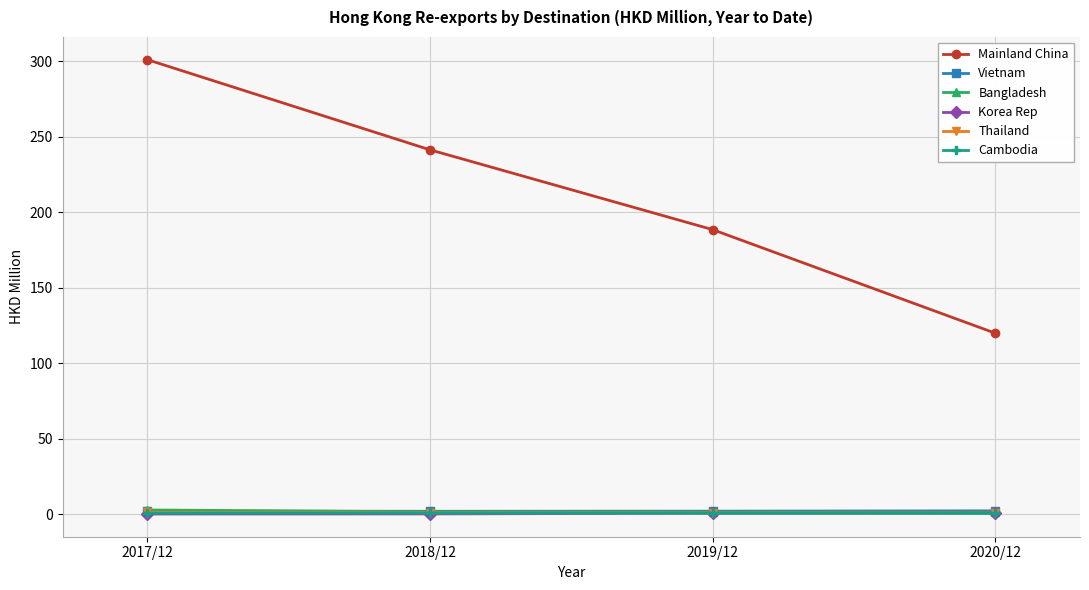

What is the difference between the highest and lowest values at 2018/12?

241.2